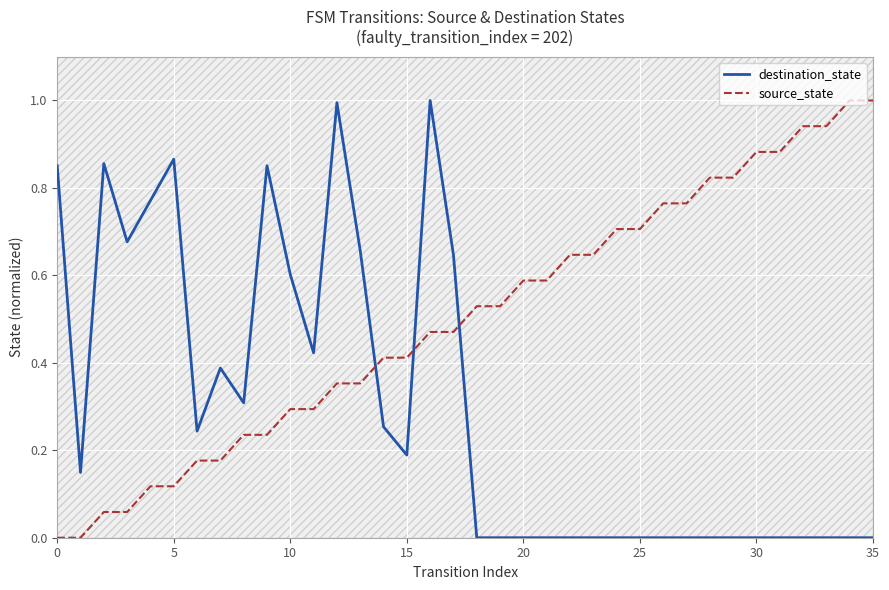

True or false: destination_state has a value of 0.6 at 21.

False